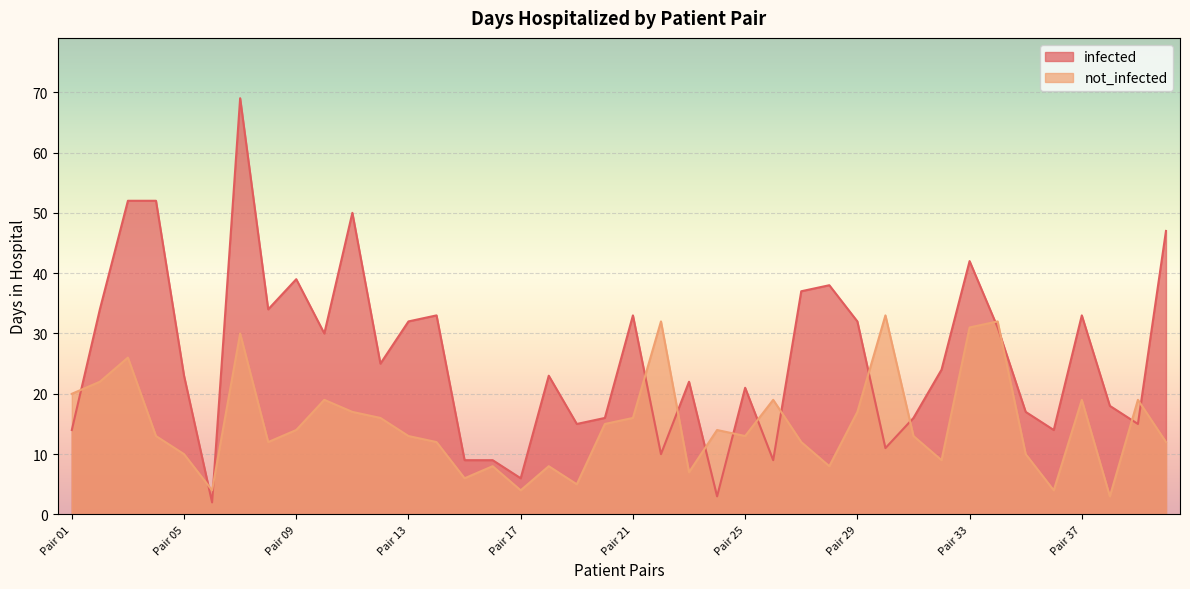

How many lines are shown in the chart?

2